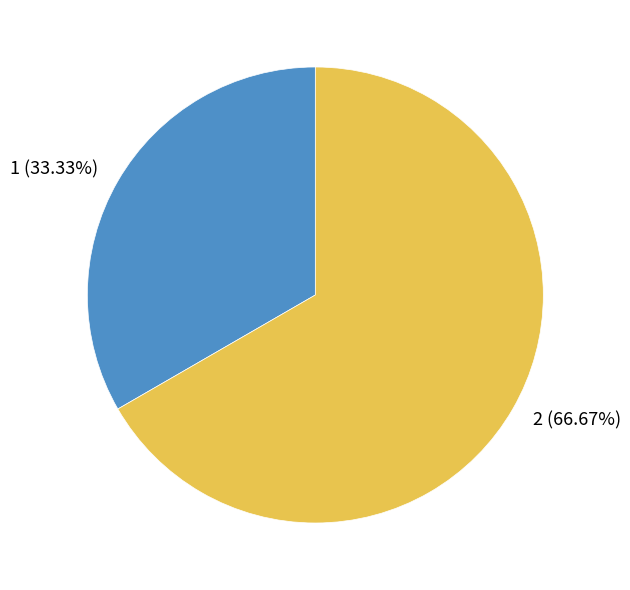

What percentage is the 2 slice, to the nearest percent?

67%